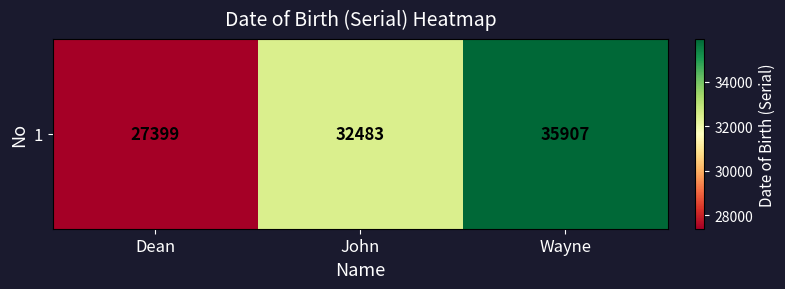

What value does the data have at John, to the nearest 100?

32500